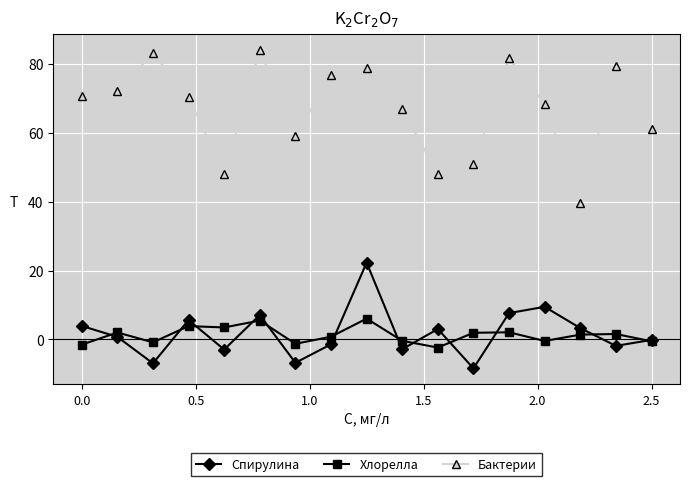

Rank the series by their maximum value, from lowest to highest.

Хлорелла, Спирулина, Бактерии